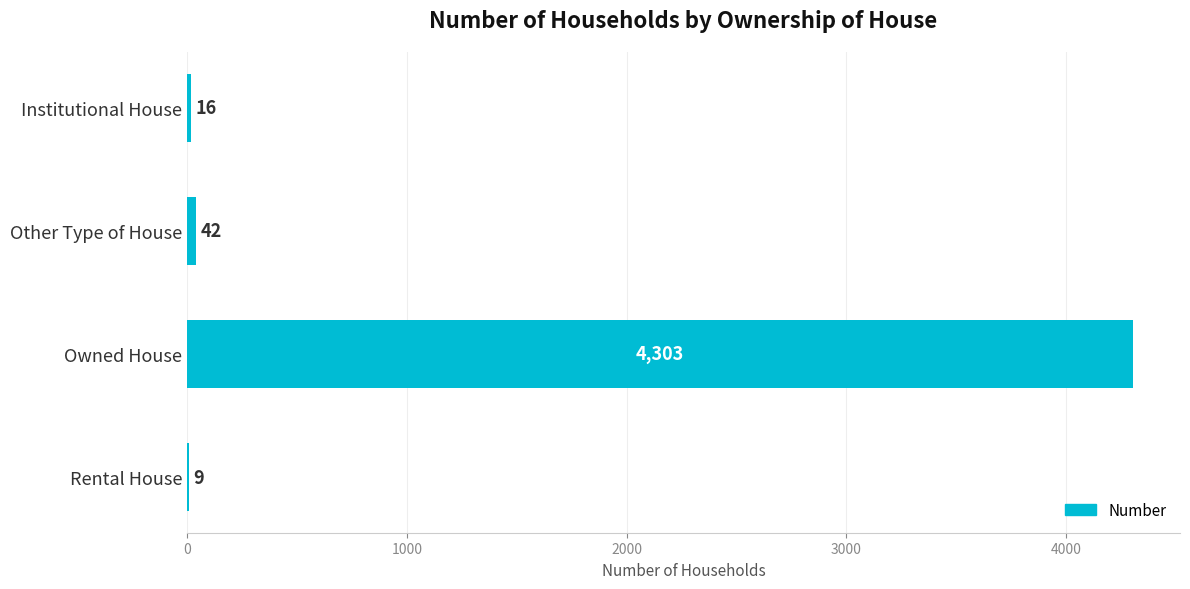

Count the number of data series in this chart.

1